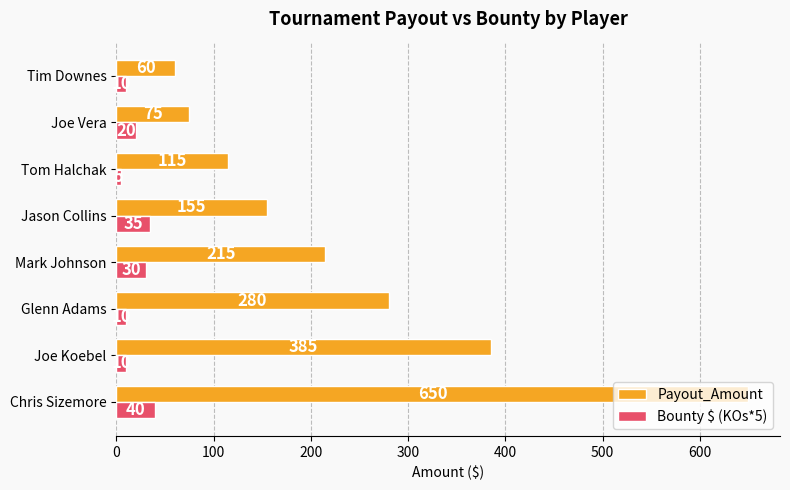

At which label does Payout_Amount reach its peak?

Chris Sizemore